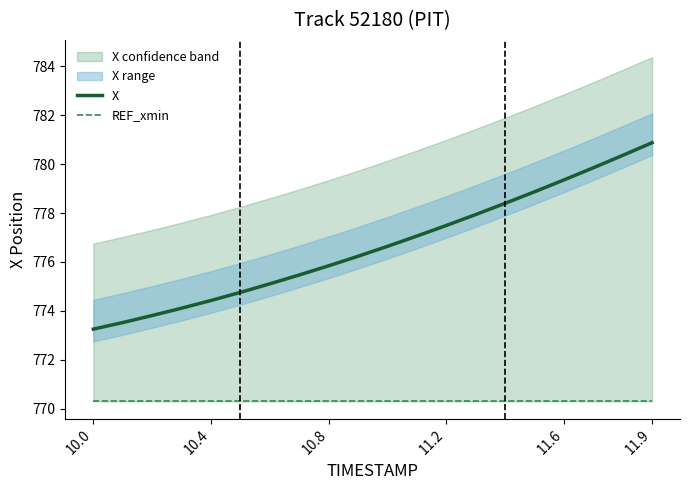

True or false: X has a value of 773.3 at 10.0.

True